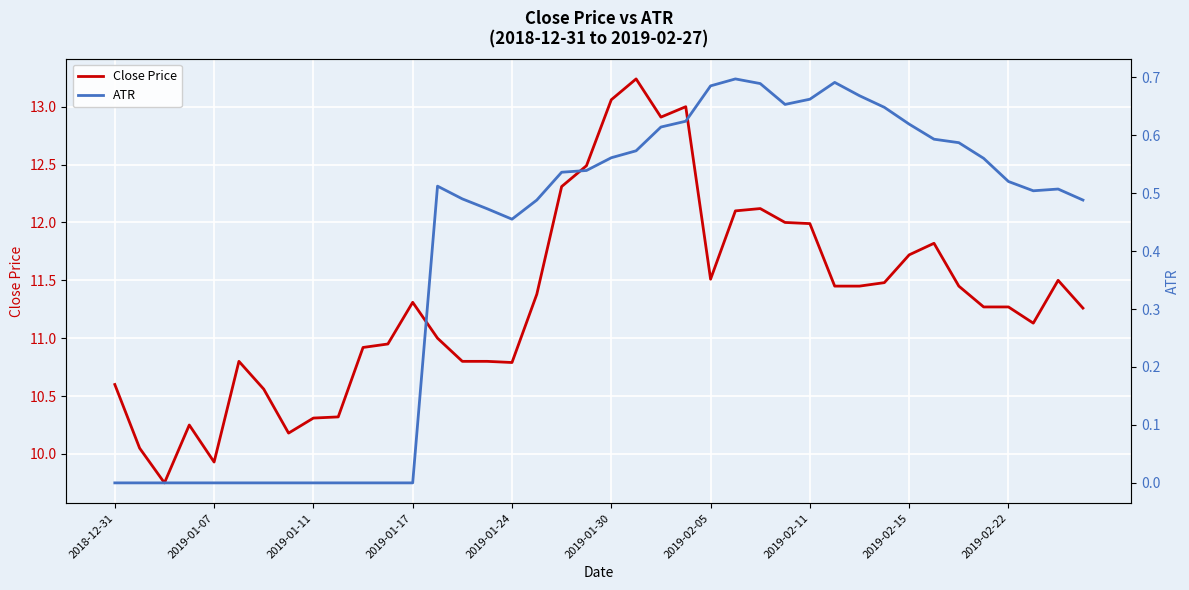

The value of Close Price at 2019-01-07 is 14.5. True or false?

False